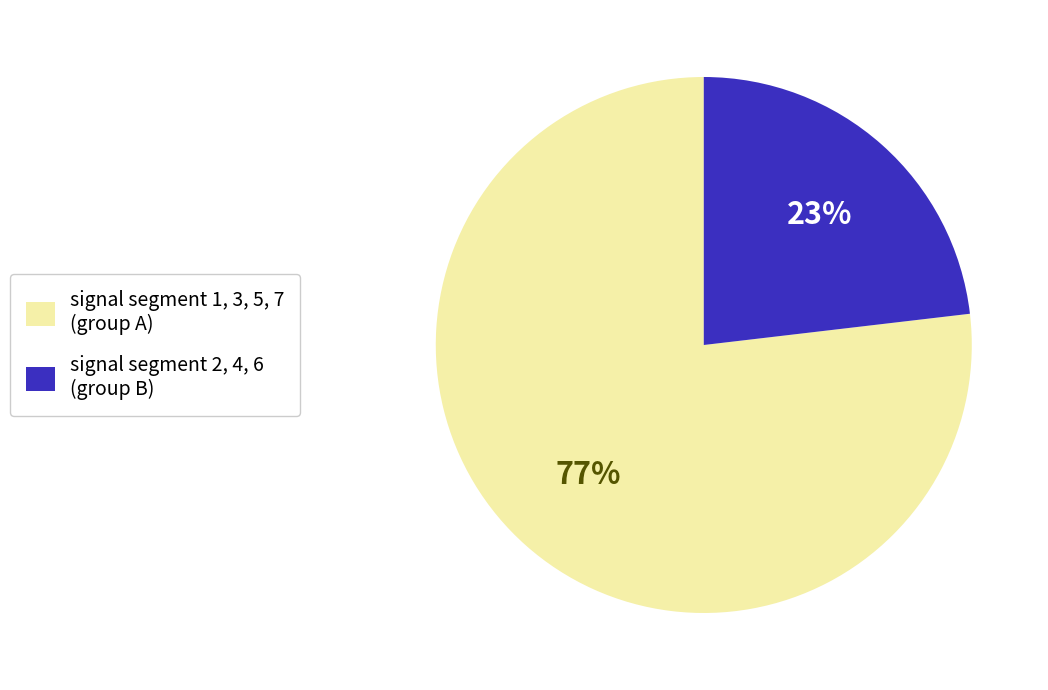

What percentage is the signal segment 1, 3, 5, 7 (group A) slice, to the nearest percent?

77%